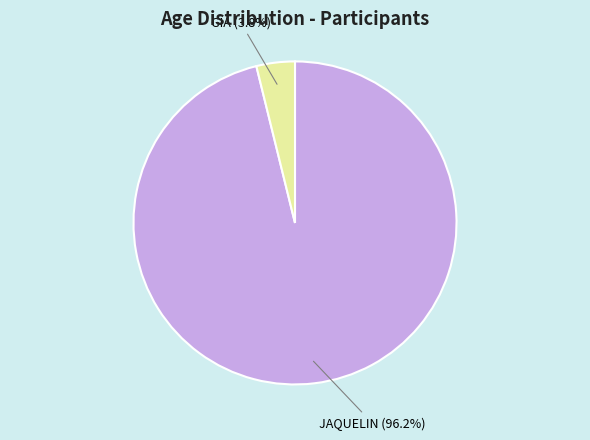

Which slice is the largest?

JAQUELIN